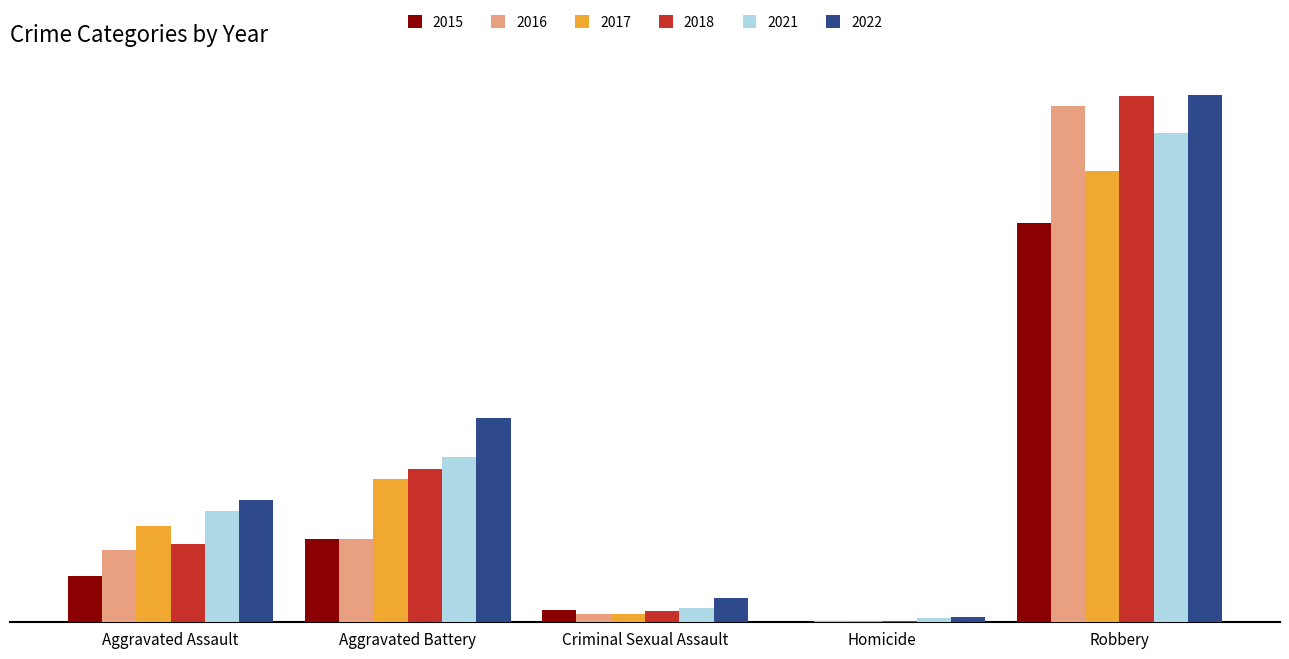

Are the bars grouped side by side (vs. stacked)?

Yes